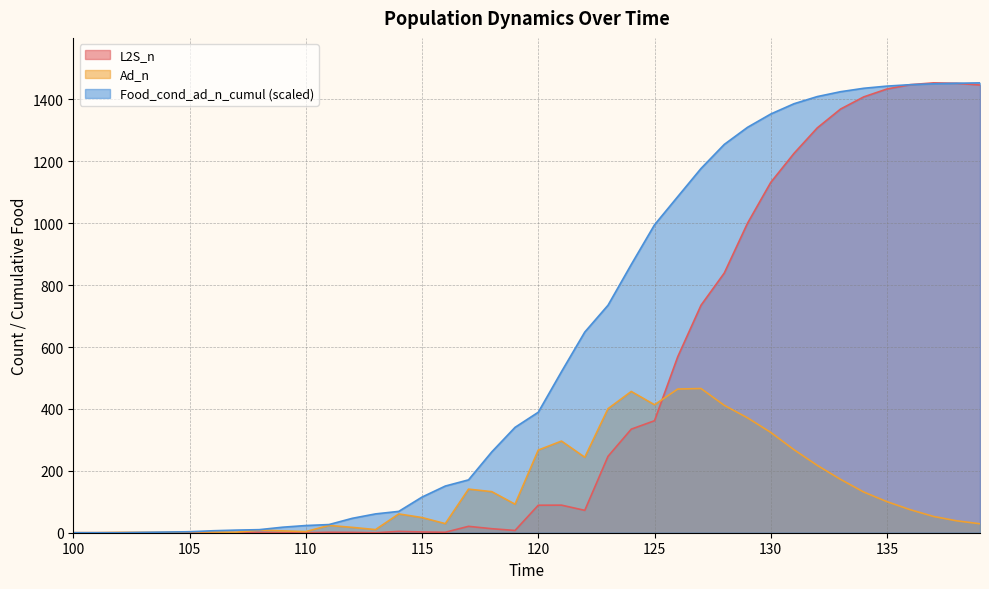

Which category has the highest value in the Food_cond_ad_n_cumul series?

139